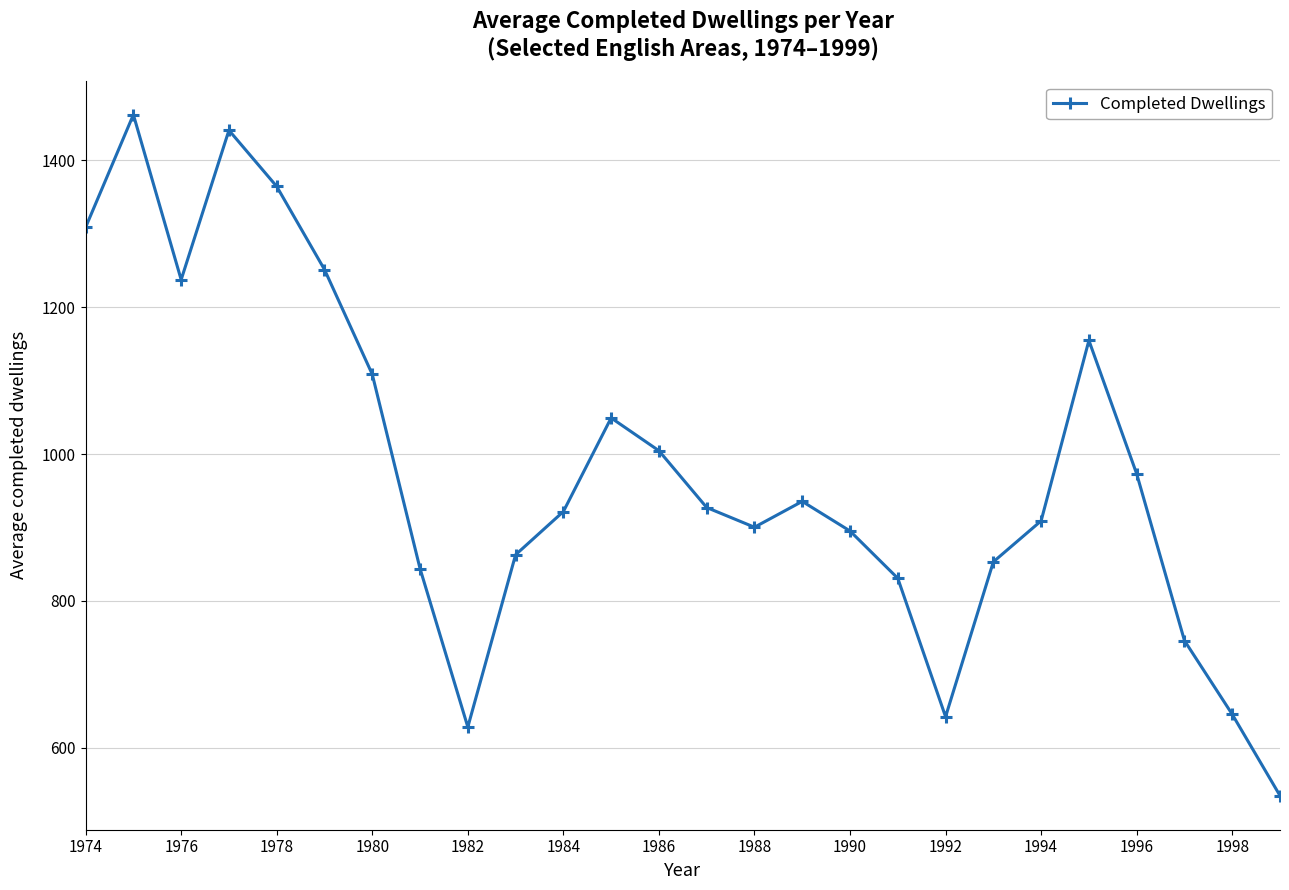

How many points are lower than both their immediate neighbors (excluding endpoints)?

4